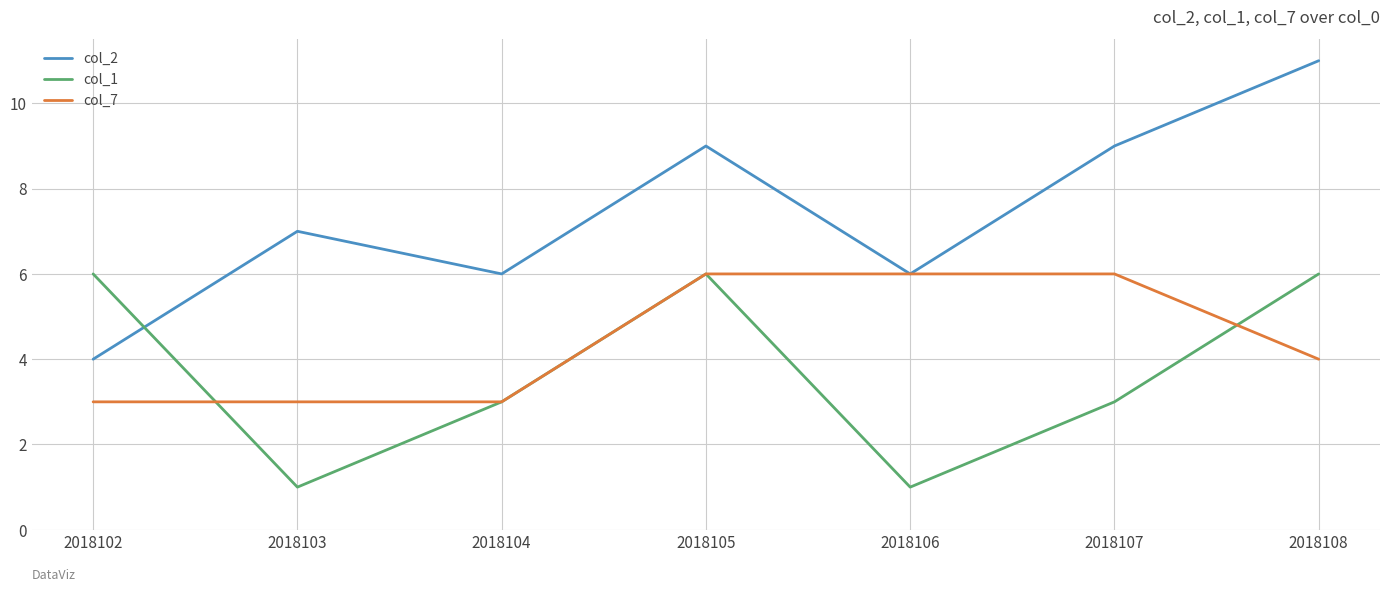

What is the total value across all series at 2018103?

11